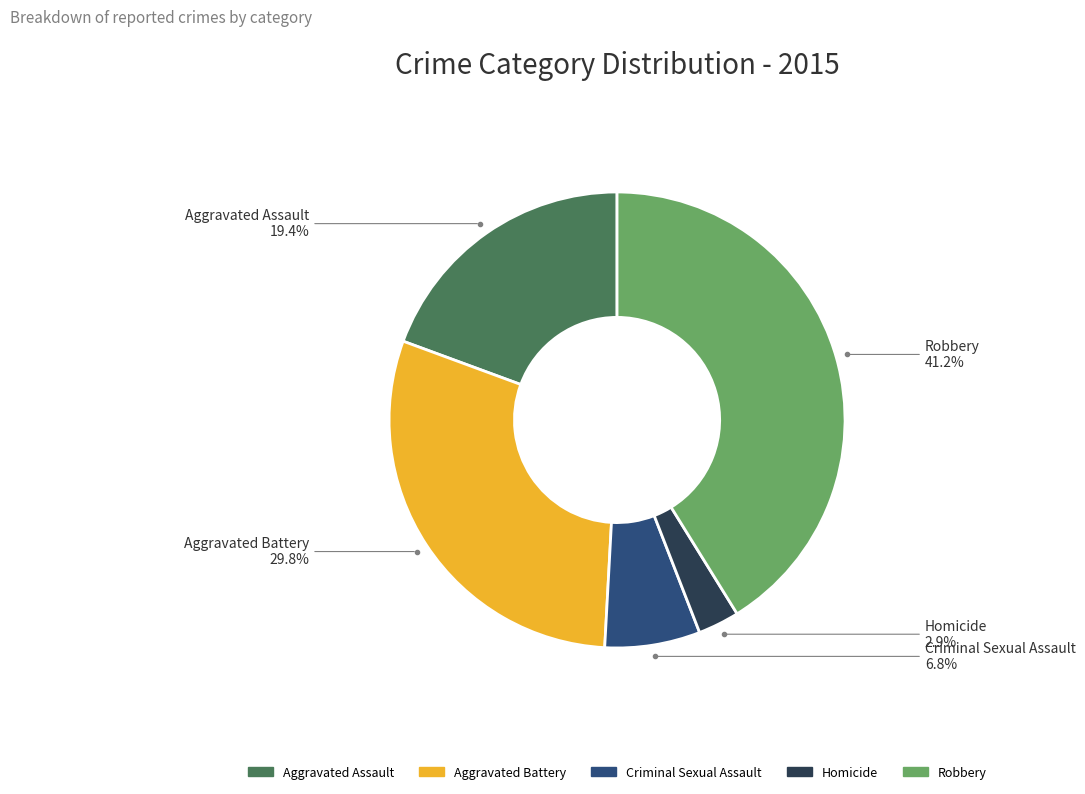

Is it true that Robbery is 28% of the pie?

False